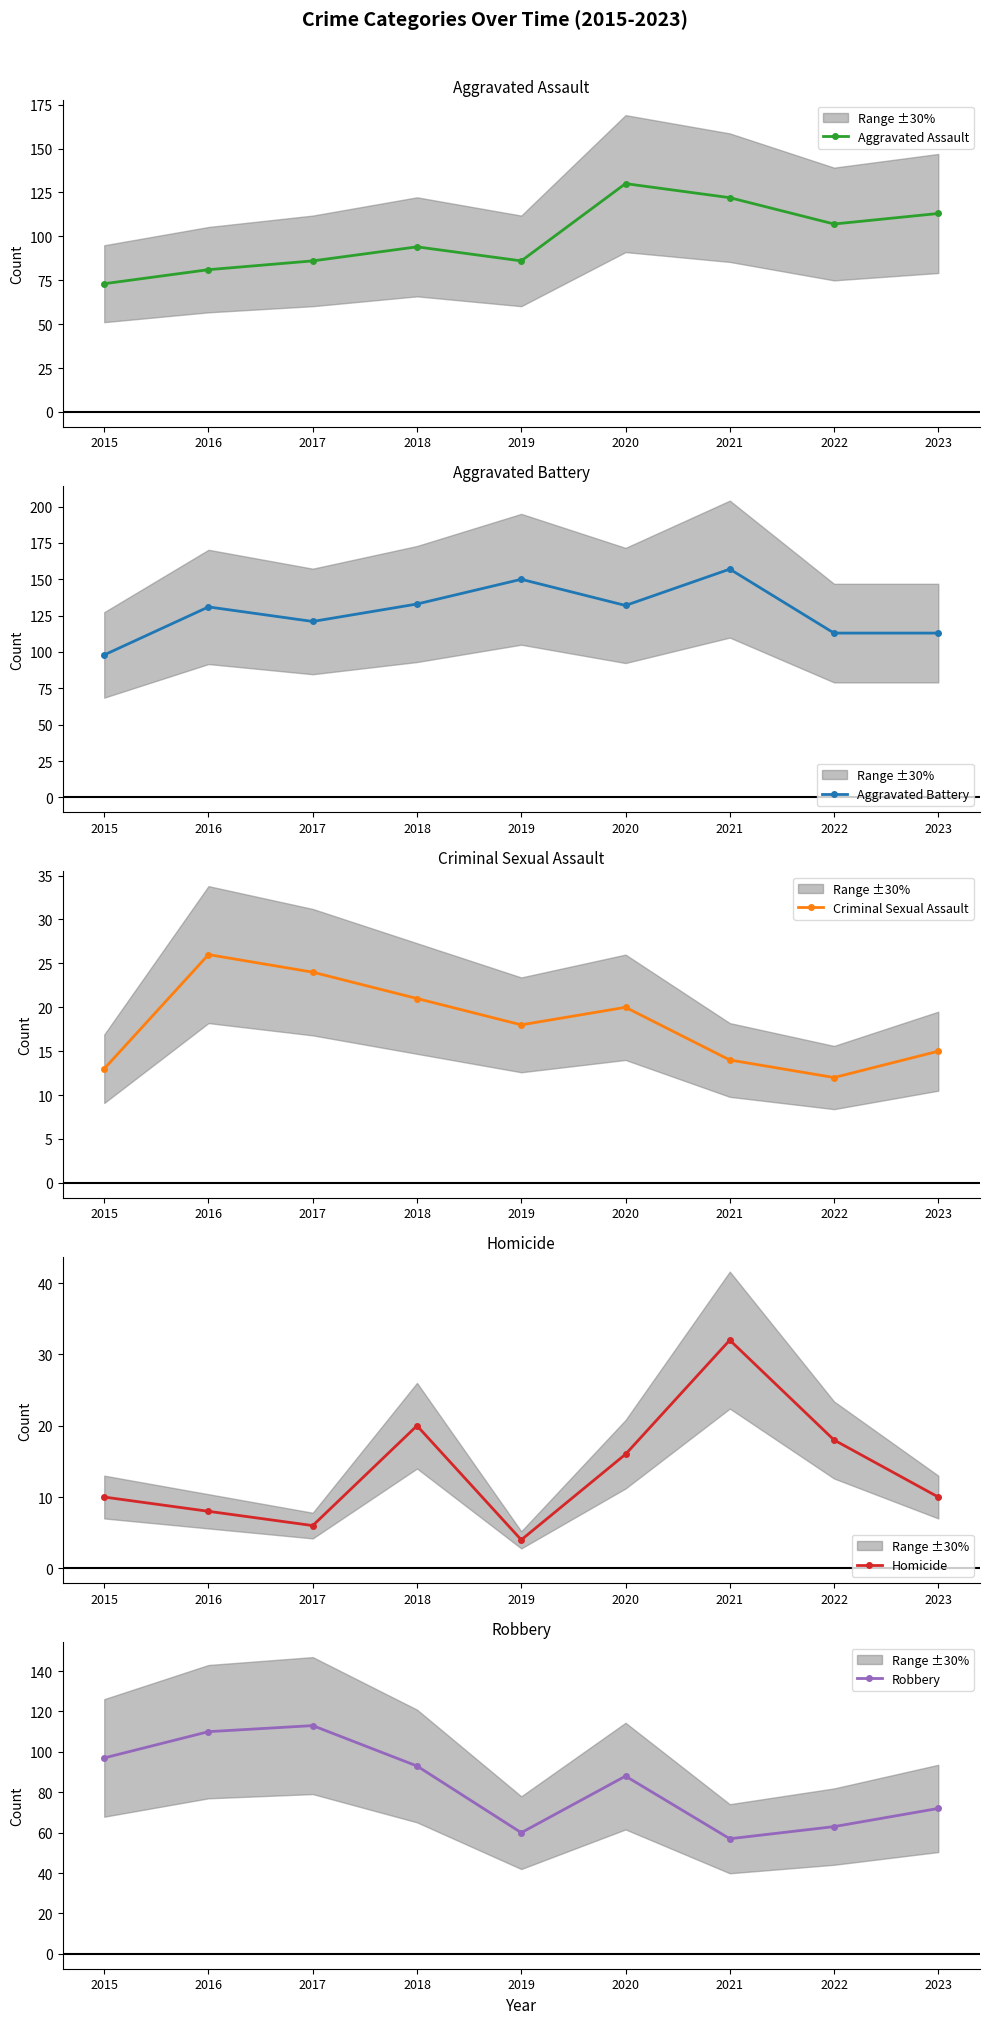

Reading right to left, what are all the values shown in this chart?

Aggravated Assault: 2023=113	2022=107	2021=122	2020=130	2019=86	2018=94	2017=86	2016=81	2015=73
Aggravated Battery: 2023=113	2022=113	2021=157	2020=132	2019=150	2018=133	2017=121	2016=131	2015=98
Criminal Sexual Assault: 2023=15	2022=12	2021=14	2020=20	2019=18	2018=21	2017=24	2016=26	2015=13
Homicide: 2023=10	2022=18	2021=32	2020=16	2019=4	2018=20	2017=6	2016=8	2015=10
Robbery: 2023=72	2022=63	2021=57	2020=88	2019=60	2018=93	2017=113	2016=110	2015=97